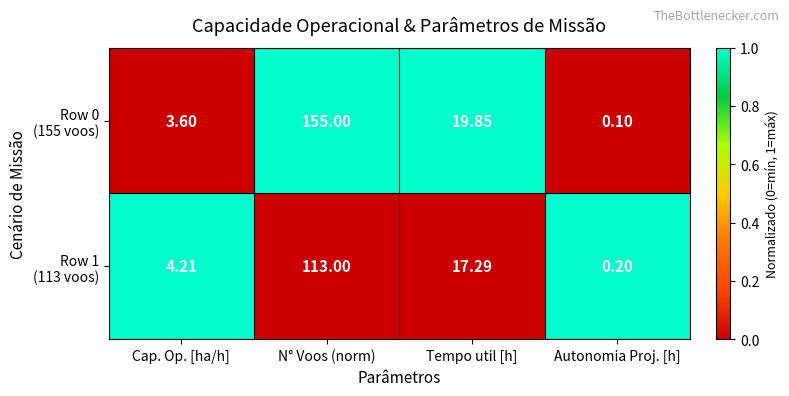

At which category is the sum across all series the highest?

N° Voos (norm)